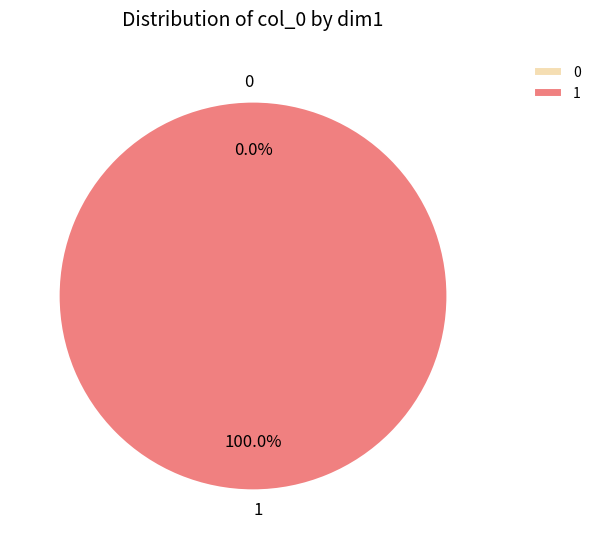

How many slices are in this pie chart?

2